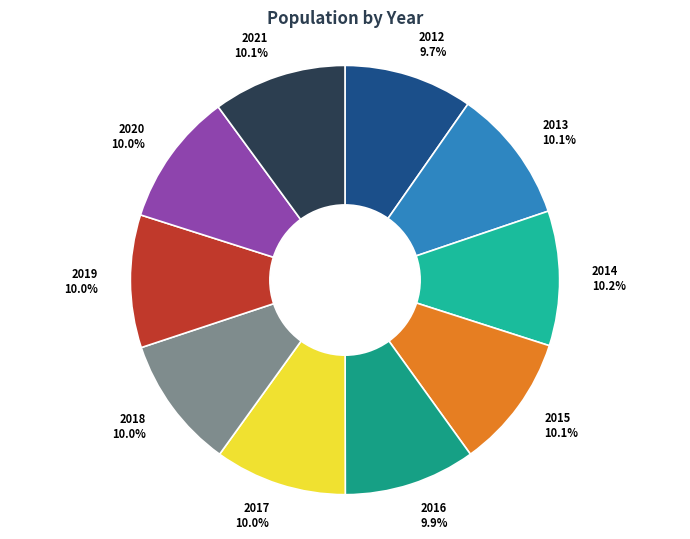

Combined, what portion of the pie is 2021 and 2013?

20.2%